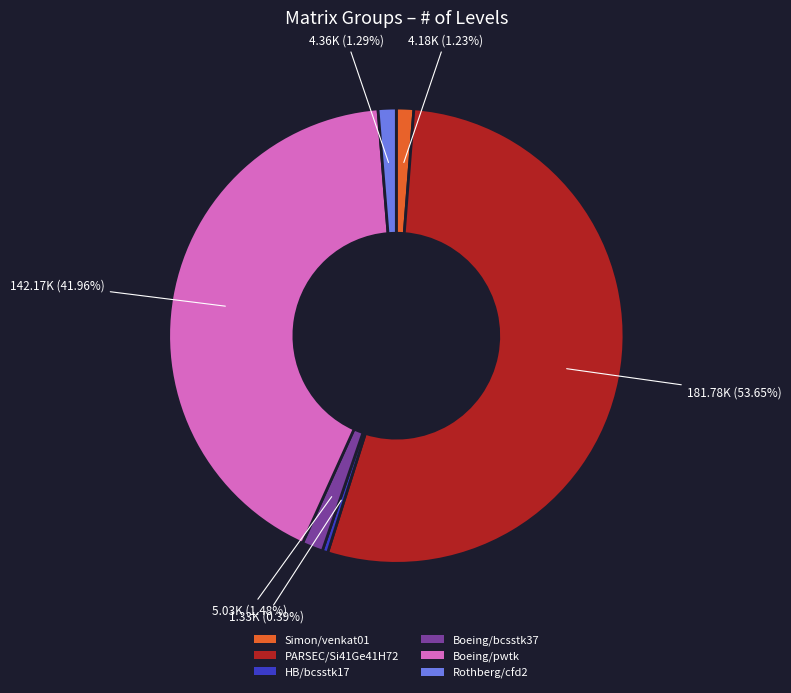

To the nearest percent, what is the difference between the Boeing/bcsstk37 and Boeing/pwtk slice percentages?

40%